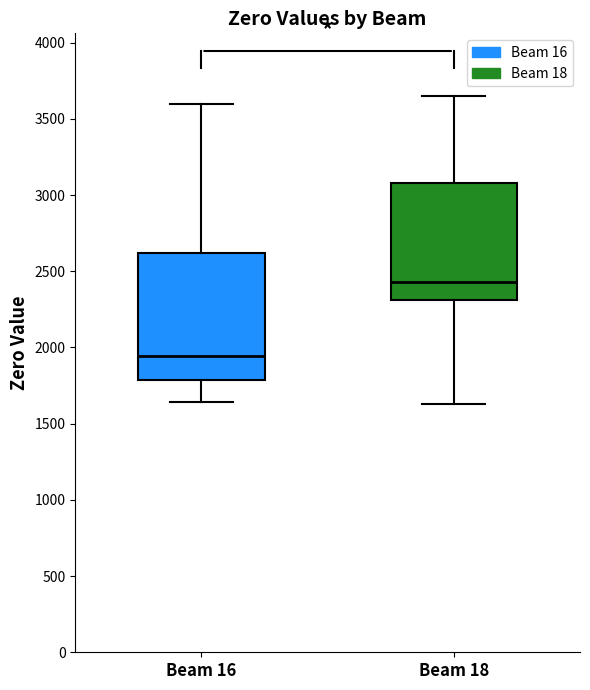

Reading left to right, read every box against the y-axis: the position of its median line, the range the box covers, and the ends of its whiskers. The values are not printed on the chart, so give them approximately, as read against the axis.

Beam 16: median 1950, box 1800 to 2600, whiskers 1650 to 3600
Beam 18: median 2450, box 2300 to 3100, whiskers 1650 to 3650